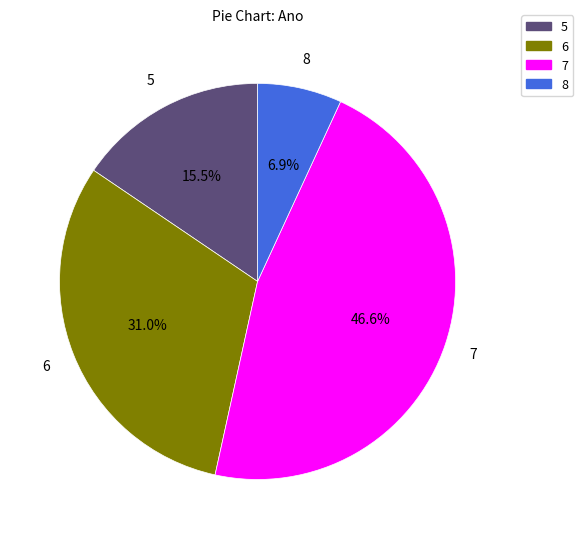

Is the sum of 7 and 8 greater than half?

Yes